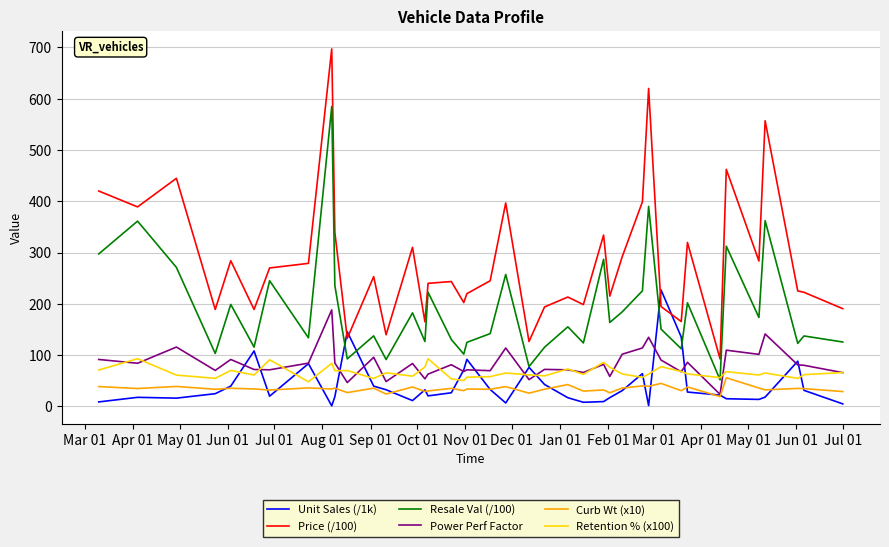

True or false: Resale Val (/100) and Curb Wt (x10) cross at least once.

False